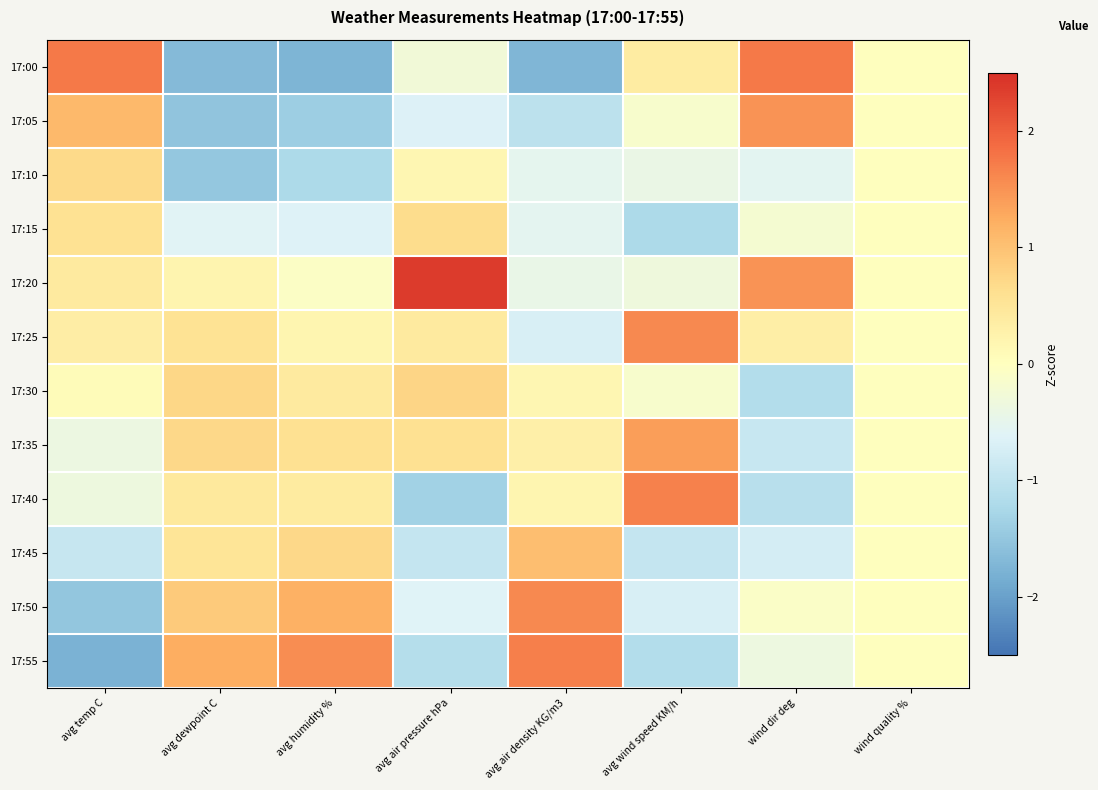

Count the number of categories in the chart.

8